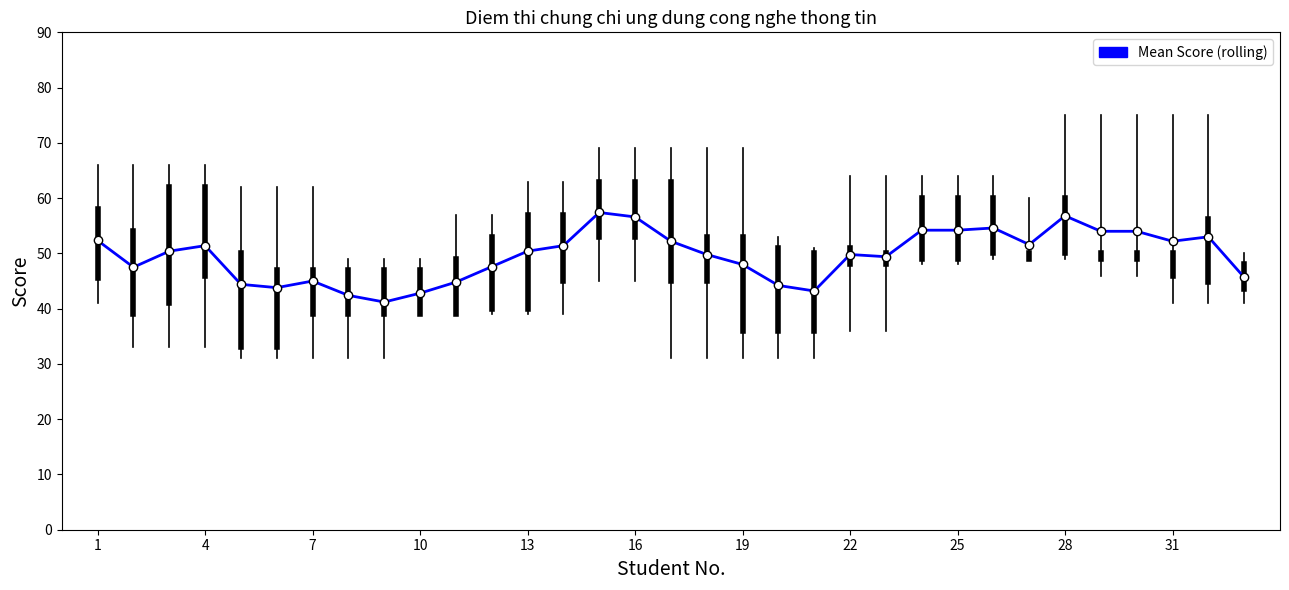

What is the sum of all values?

1636.3